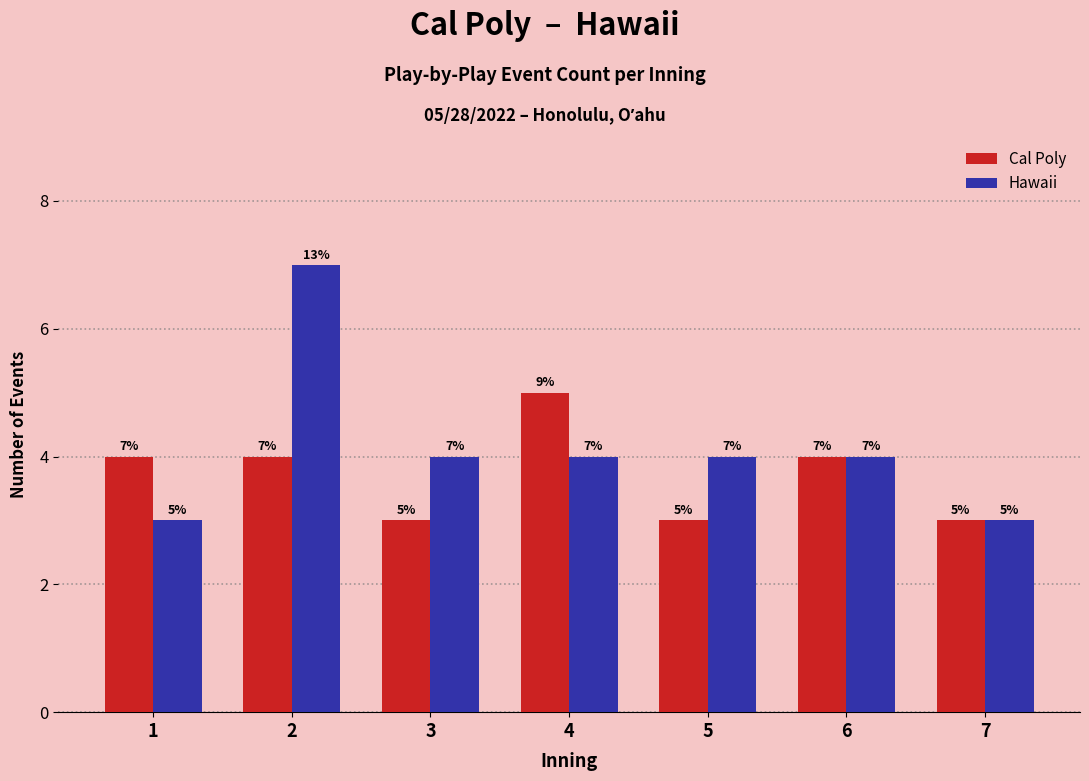

How many bars are there in each group?

2